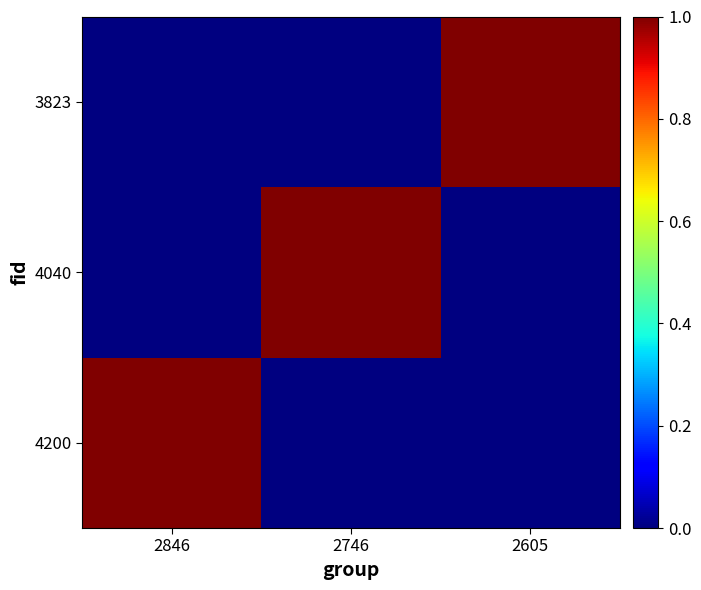

Reading left to right, list all the values displayed in this chart.

4200: 2846=1	2746=0	2605=0
4040: 2846=0	2746=1	2605=0
3823: 2846=0	2746=0	2605=1